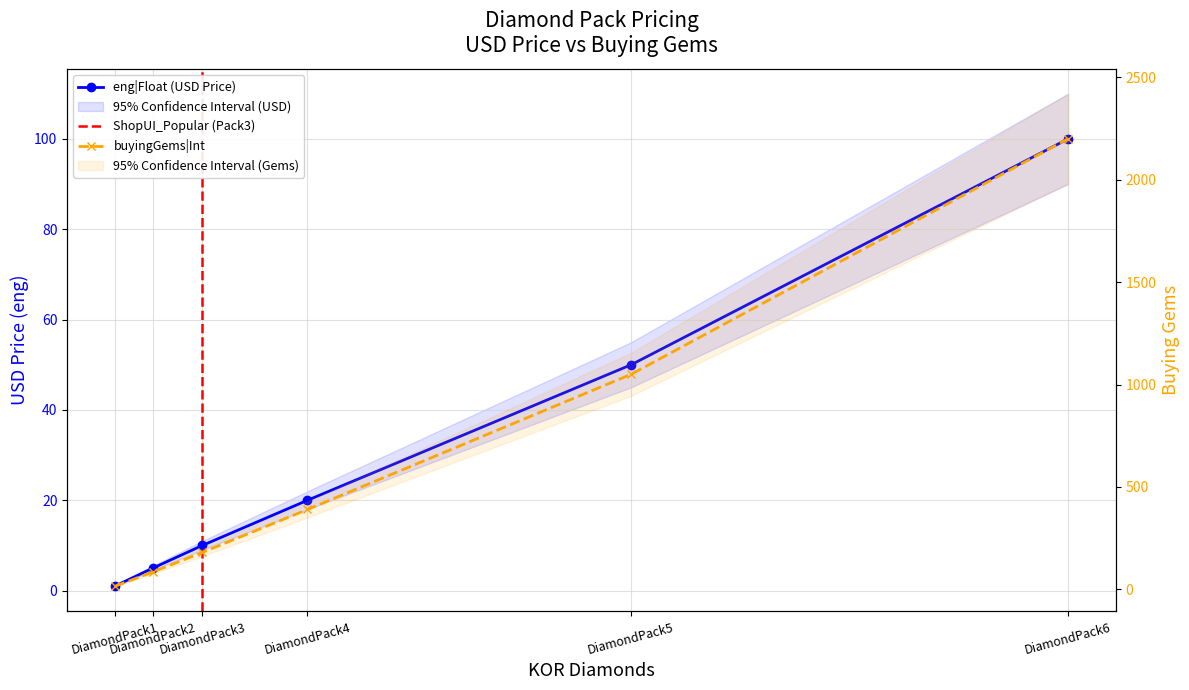

True or false: eng|Float (USD Price) has a value of 20.0 at DiamondPack4.

True